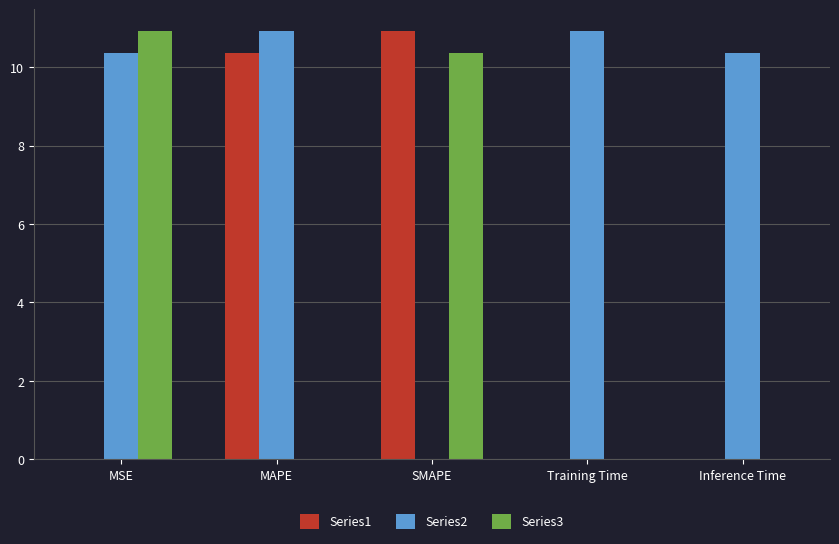

The value of Series2 at Training Time is 6.4. True or false?

False